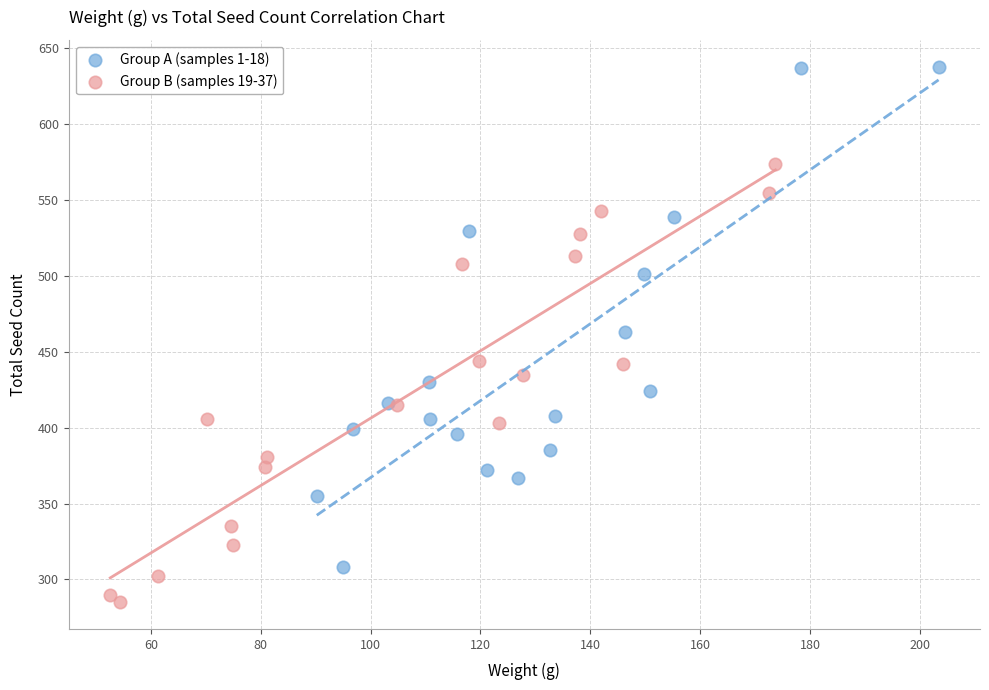

Which series has the largest Y range (max minus min)?

Group A (samples 1-18)